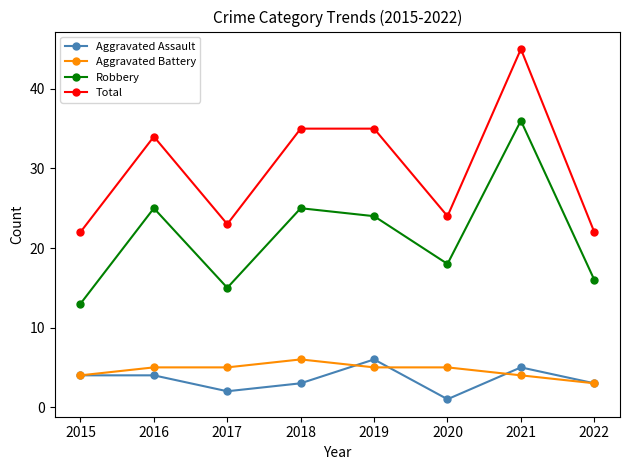

True or false: Robbery has a value of 7 at 2017.

False